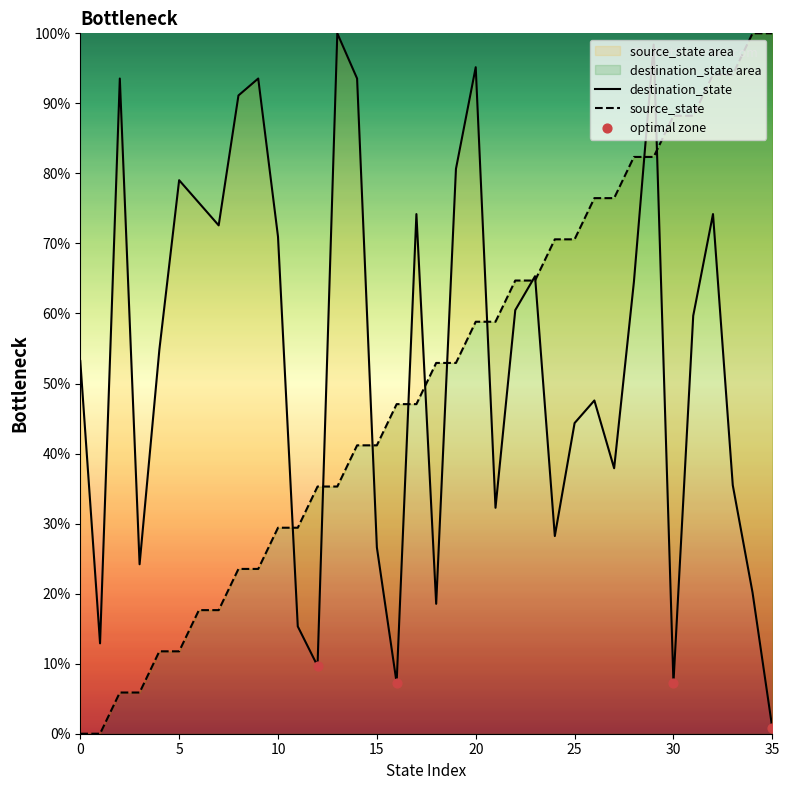

Which series reaches the maximum Y coordinate?

source_state